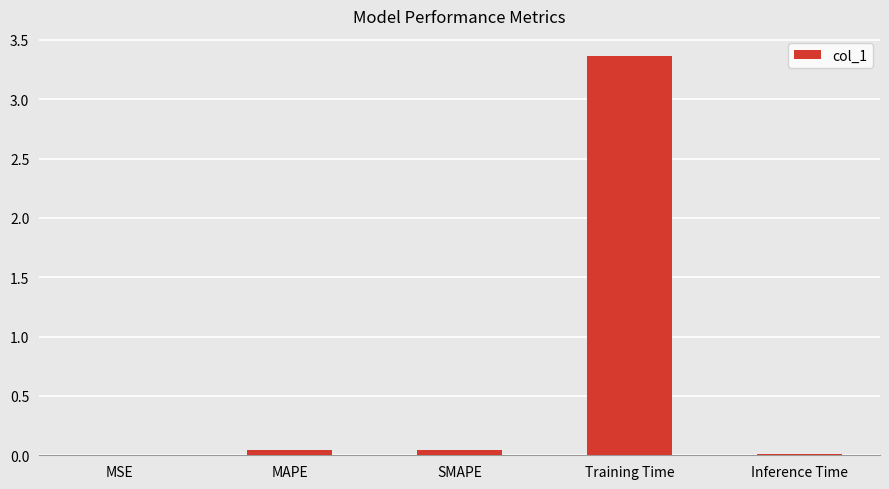

Are the bars horizontal?

No